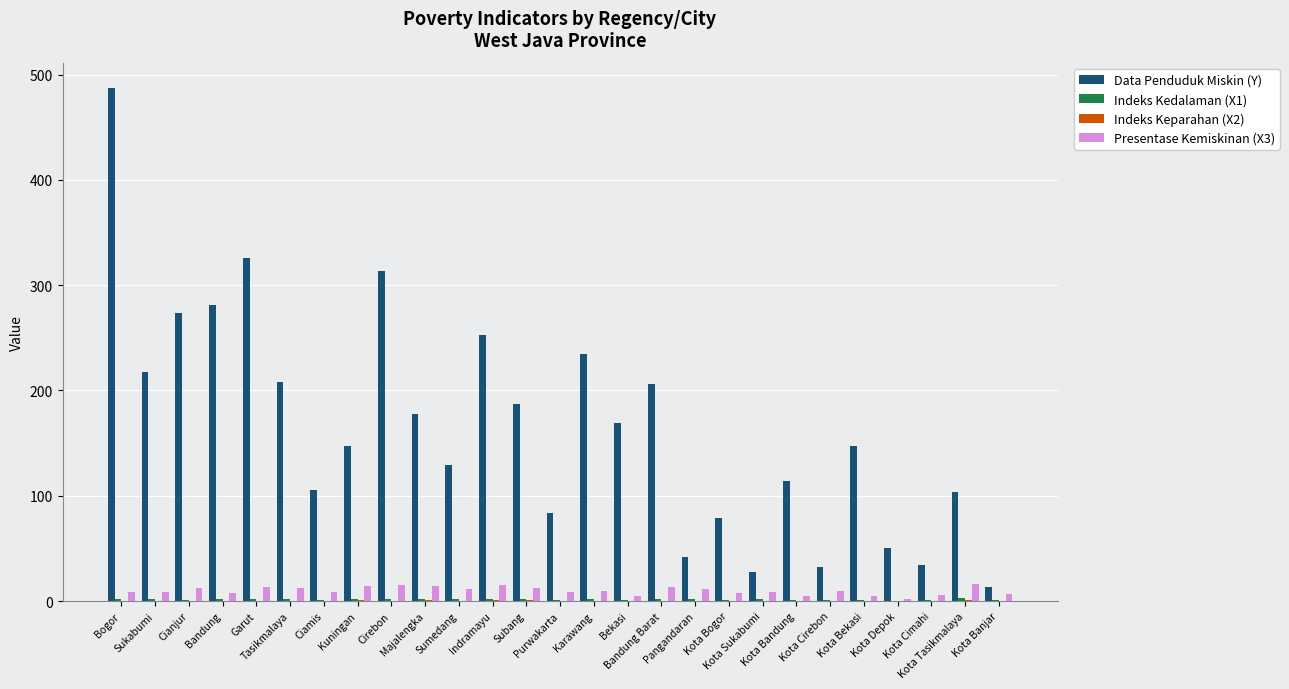

What is the sum of all Presentase Kemiskinan (X3) values?

269.0